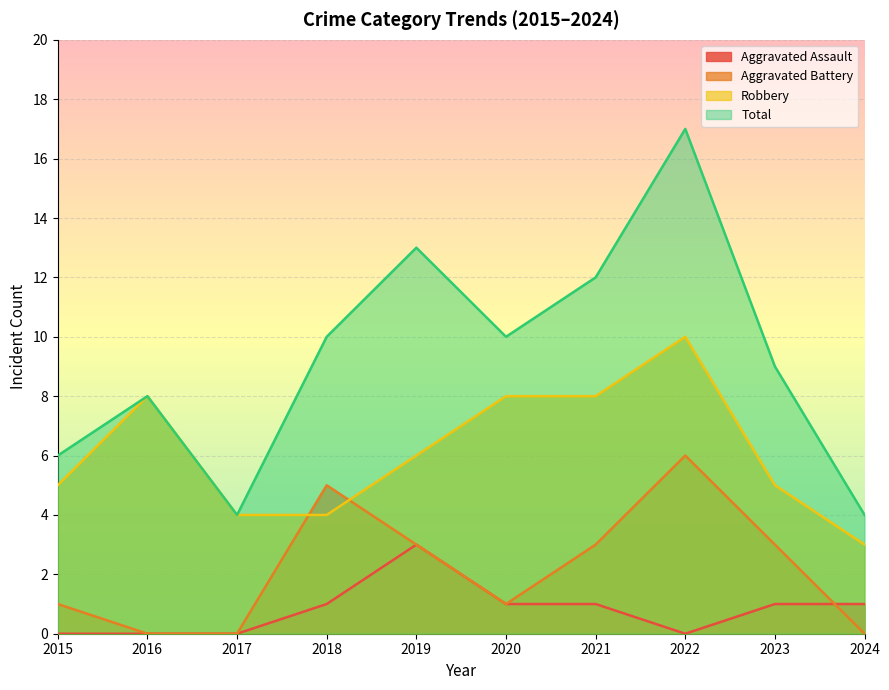

Is the value of Aggravated Battery at 2023 greater than the value of Robbery at 2022?

No